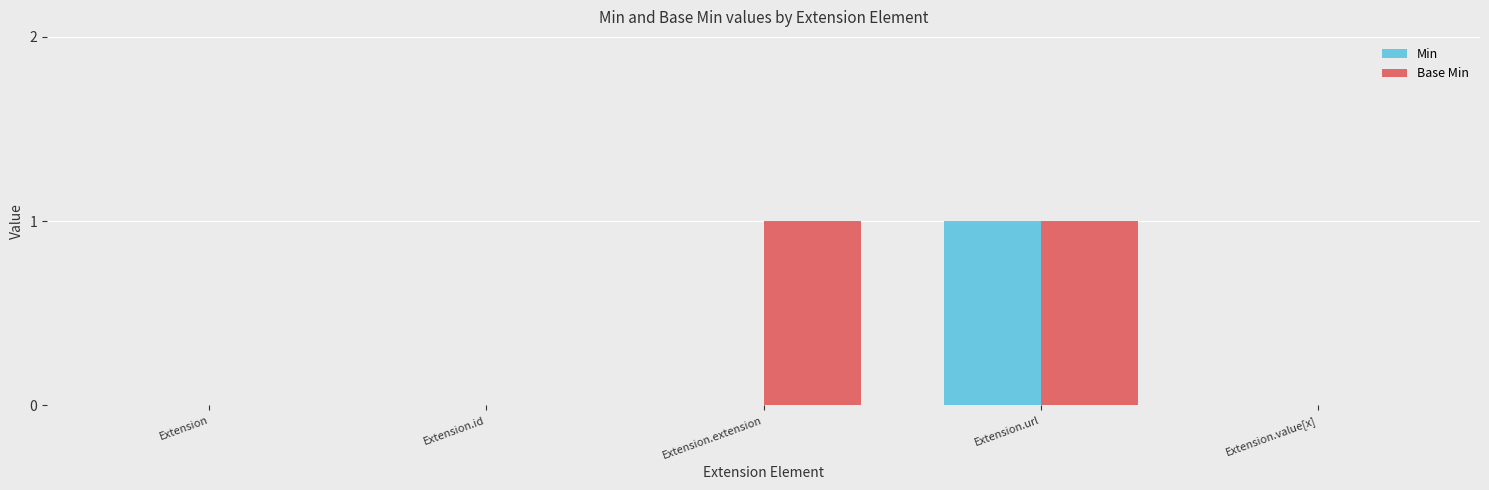

The value of Base Min at Extension.id is 0. True or false?

True